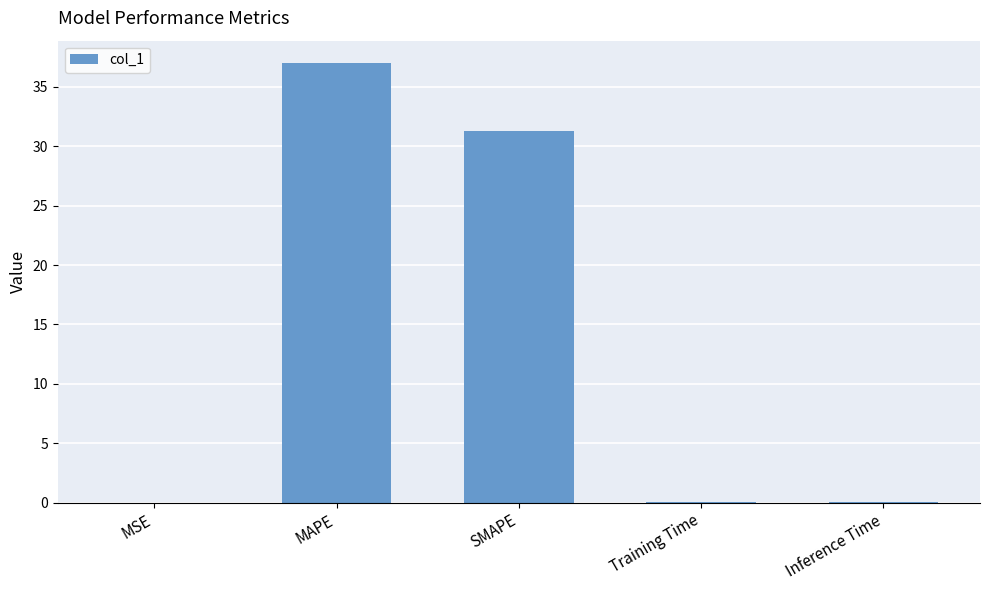

Is it true that the value at SMAPE is 31.3?

True